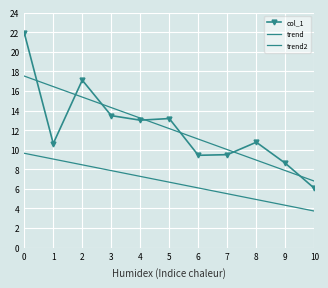

True or false: col_1 has a value of 17.7 at 8.

False